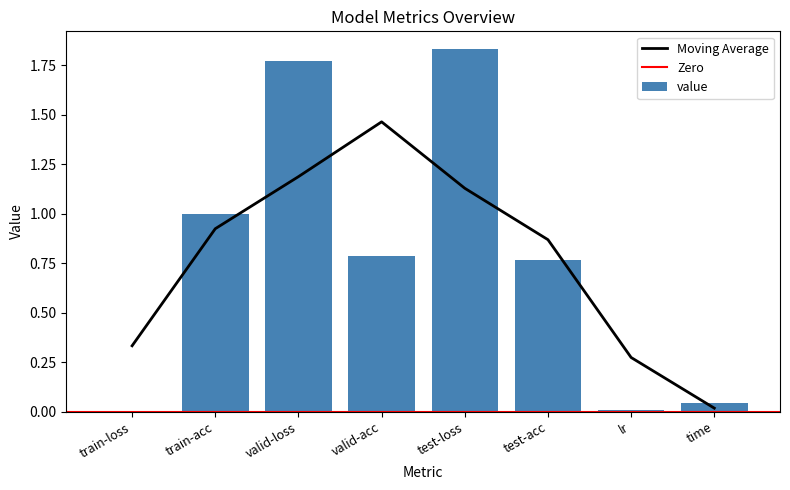

The chart shows a value of 0.0 at train-loss. True or false?

False